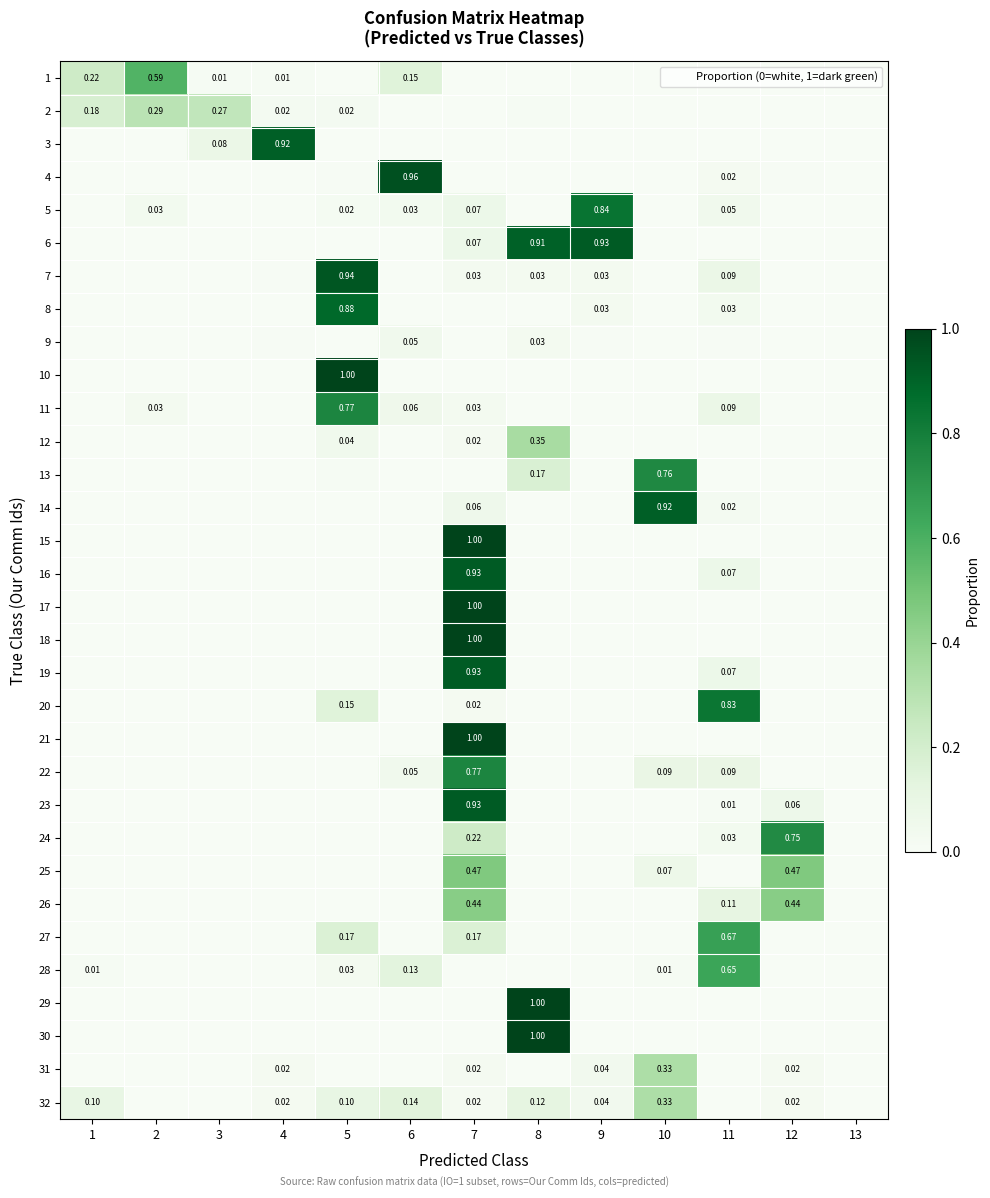

Rank the series by their maximum value, from highest to lowest.

10, 15, 17, 18, 21, 29, 30, 4, 7, 6, 16, 19, 23, 3, 14, 8, 5, 20, 22, 11, 13, 24, 27, 28, 1, 25, 26, 12, 31, 32, 2, 9